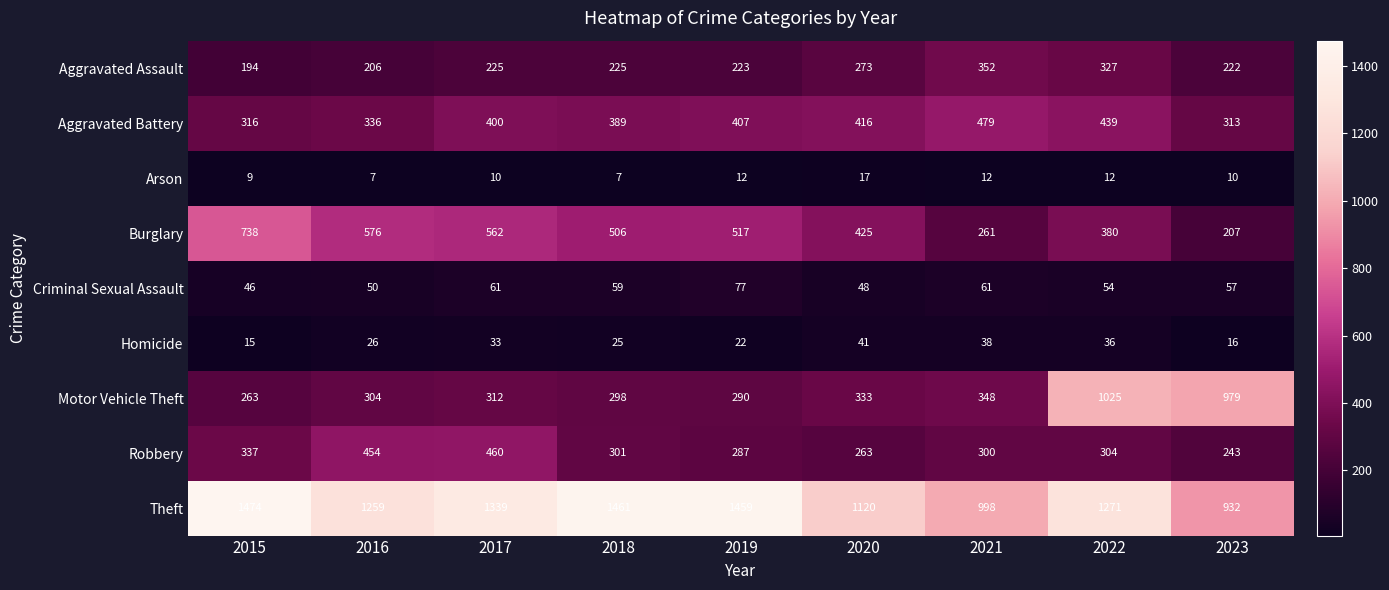

What value does the Theft series have at 2019?

1459